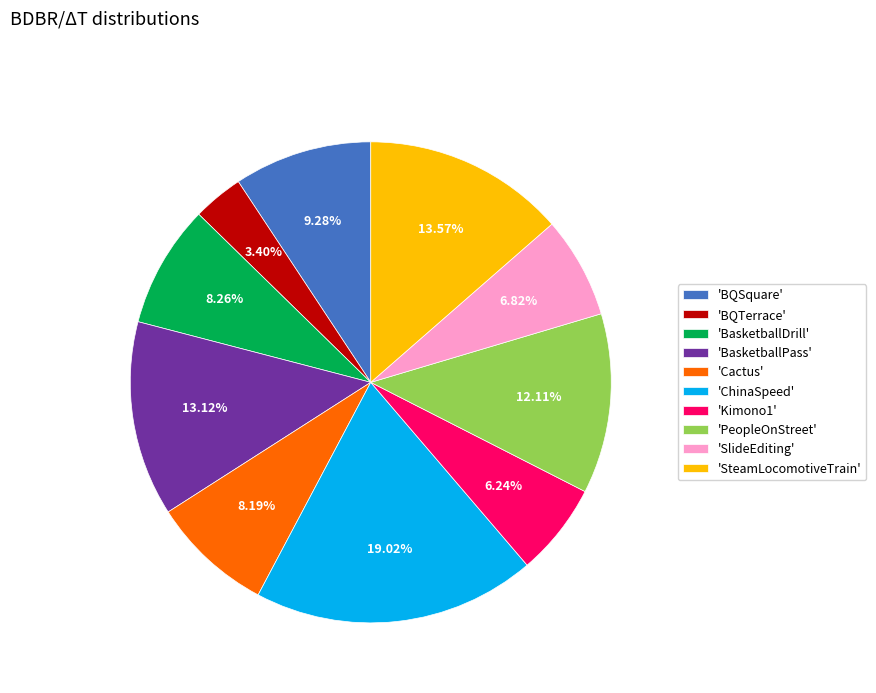

Between 'BasketballDrill' and 'Kimono1', which is larger?

'BasketballDrill'